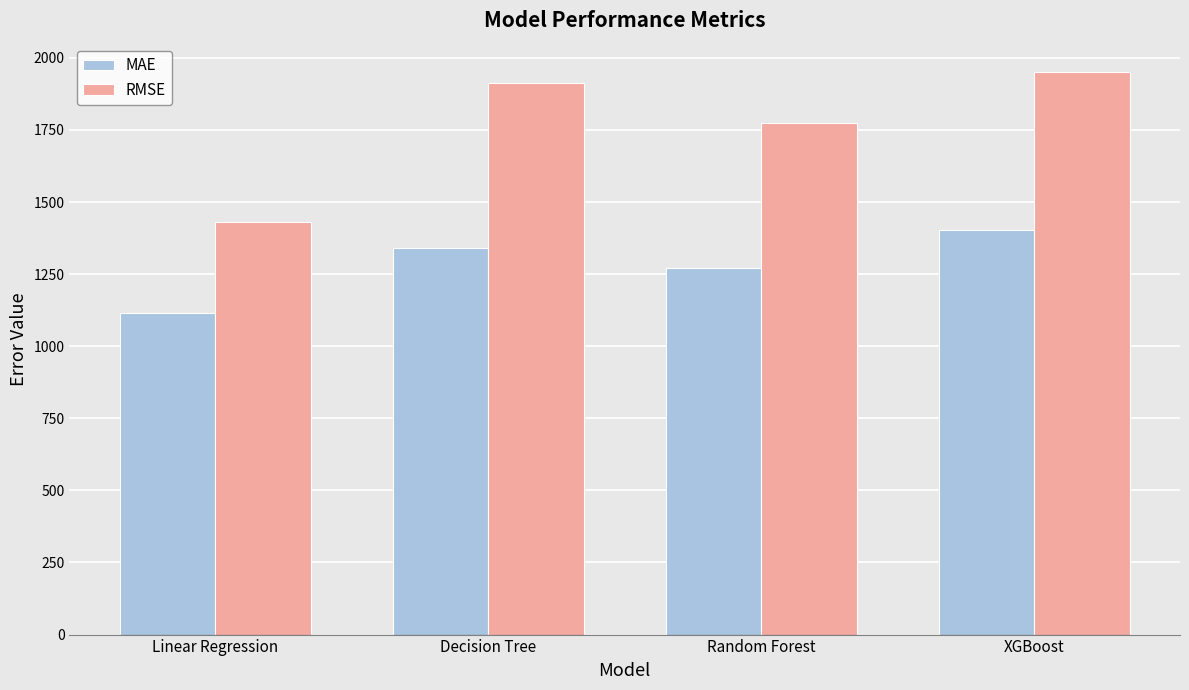

At Random Forest, list the series in order from largest to smallest.

RMSE, MAE